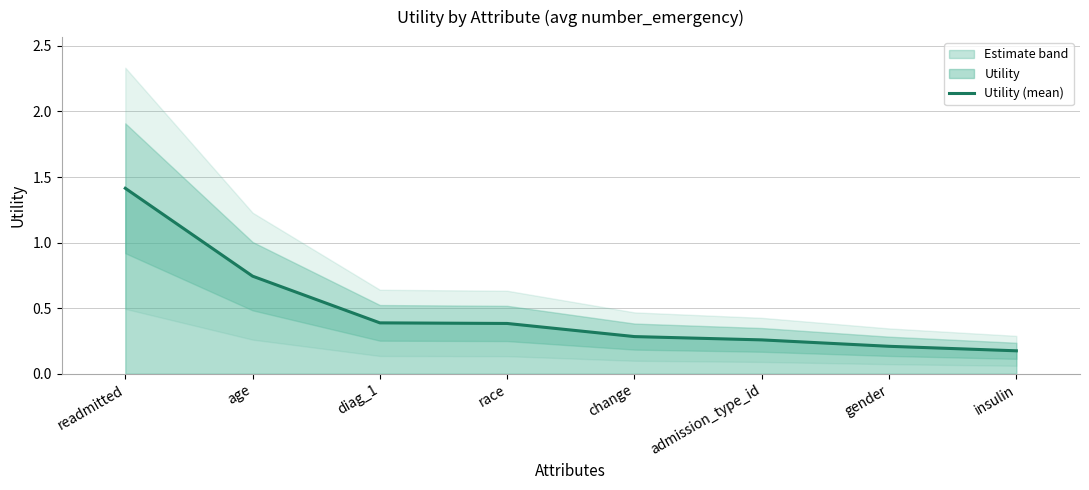

Rank the categories by value from highest to lowest.

readmitted, age, diag_1, race, change, admission_type_id, gender, insulin